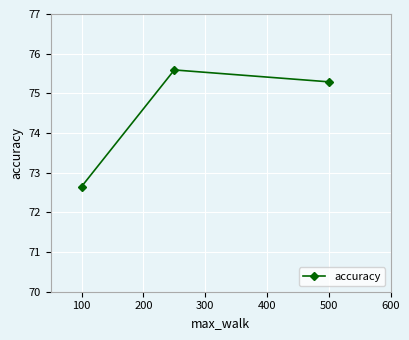

What is the average value?

74.5